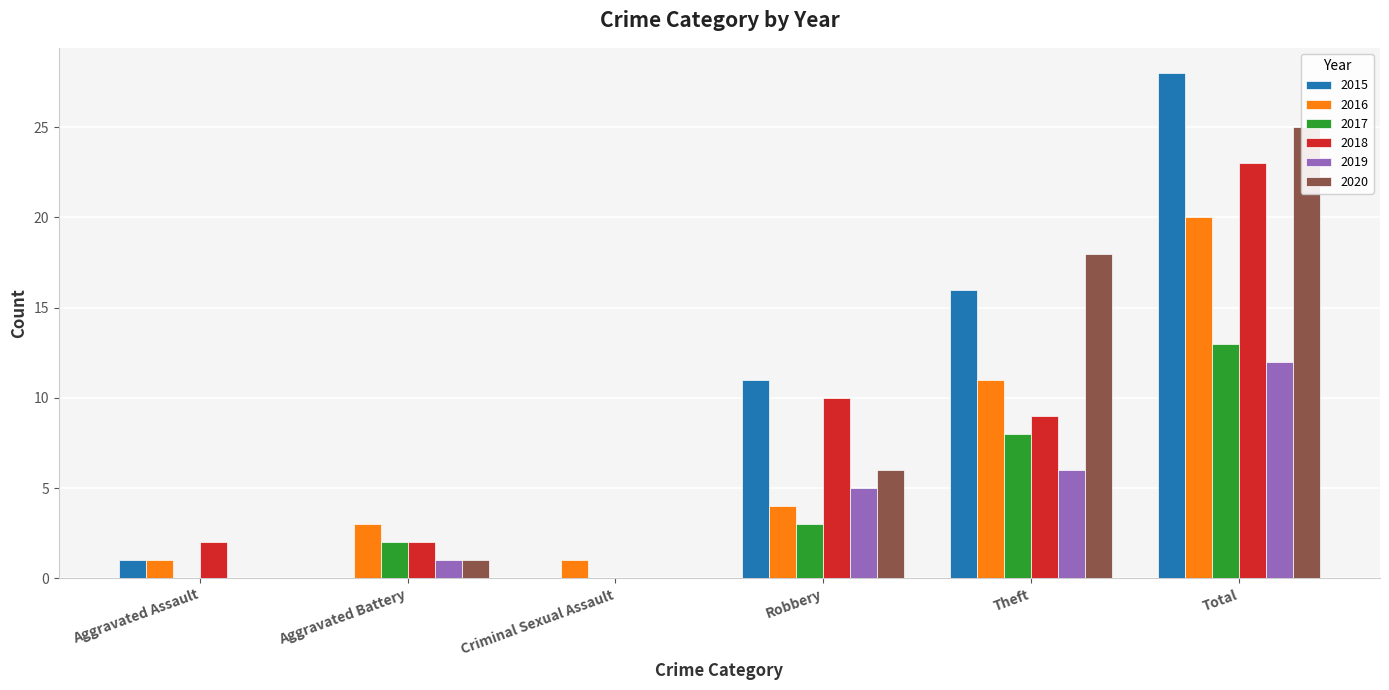

Which category has the highest value across all series?

Total